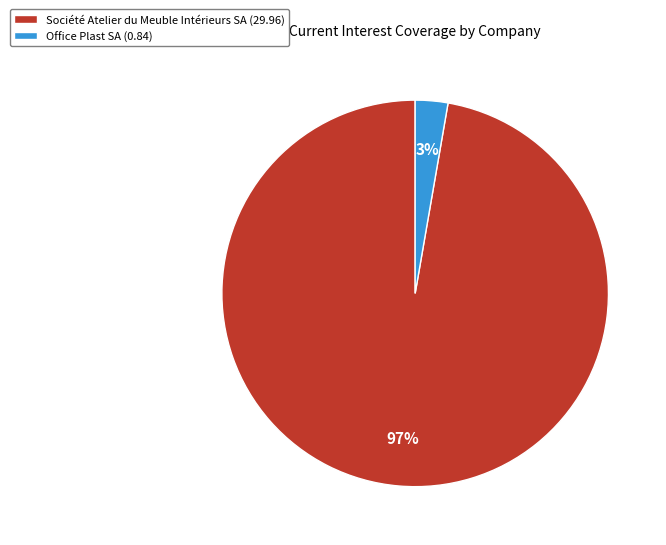

To the nearest percent, what is the combined percentage of Société Atelier du Meuble Intérieurs SA and Office Plast SA?

100%